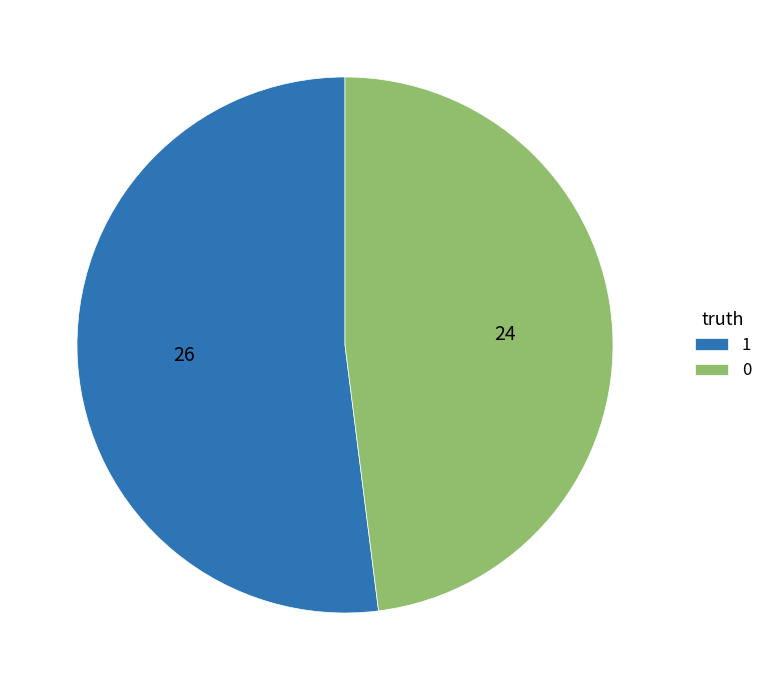

What is the ratio of the value at 0 to the value at 1?

0.9